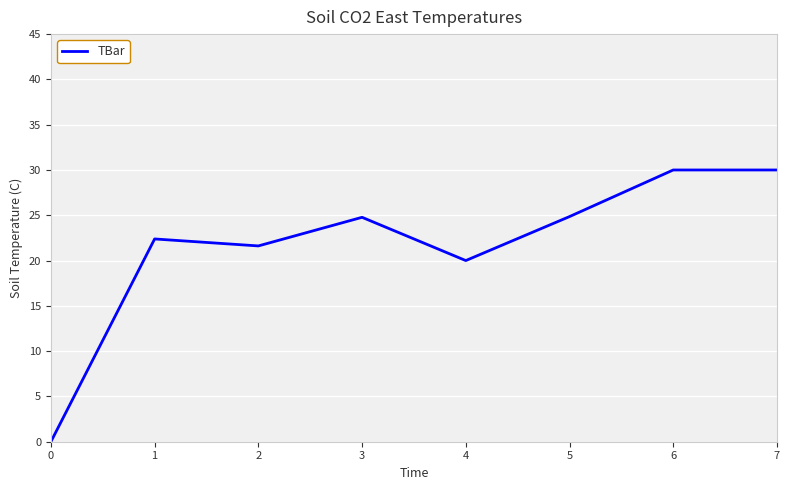

At which category does the data reach its first local peak?

1